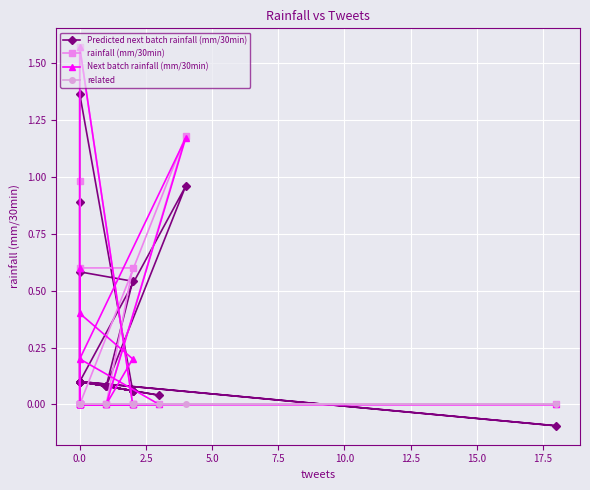

How many data points does each series have?

20